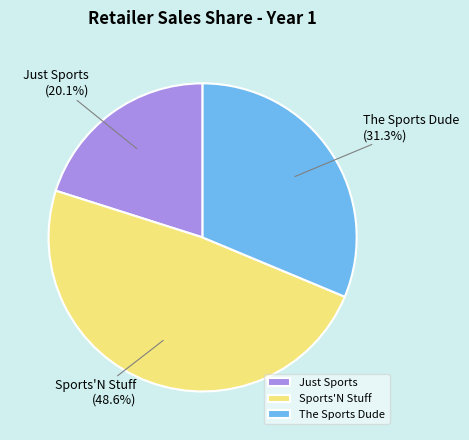

Approximately how many times larger is the value at The Sports Dude compared to Sports'N Stuff?

0.6